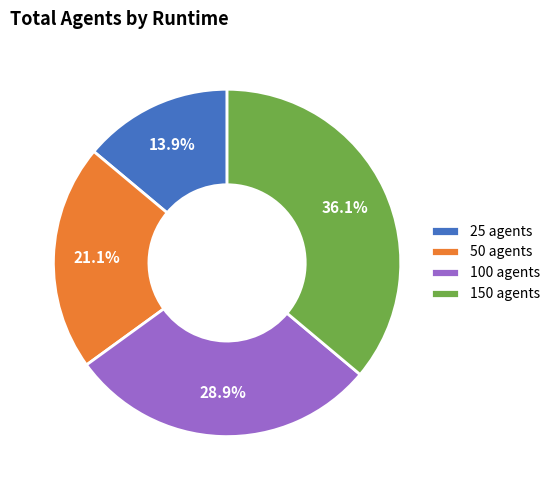

To the nearest percent, what percentage of the pie is 50 agents?

21%